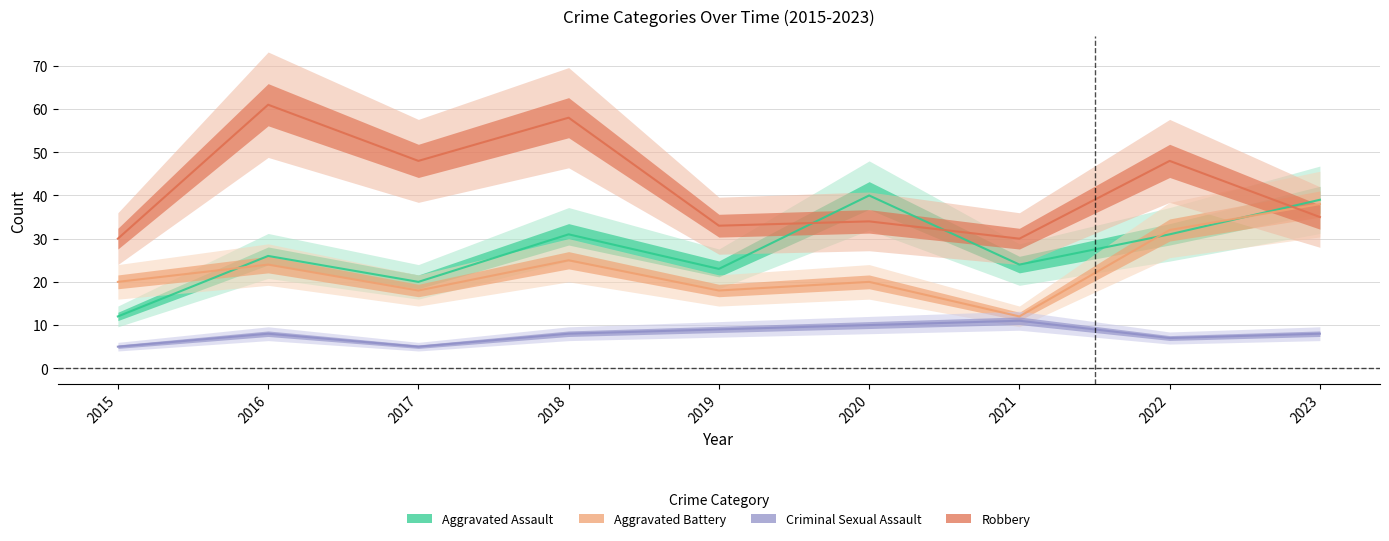

Which category has the highest value in the Robbery series?

2016